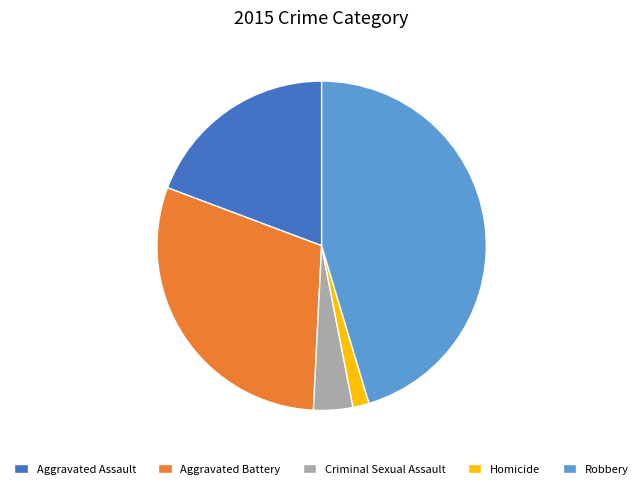

Is the sum of Aggravated Battery and Robbery greater than half?

Yes